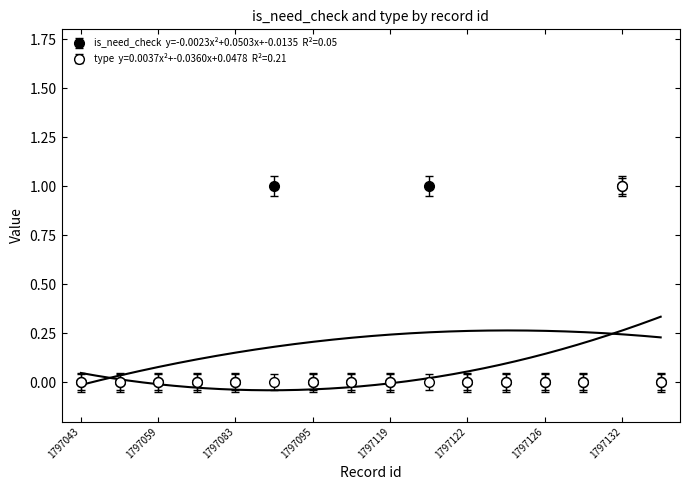

How many data points in is_need_check are above 0?

3